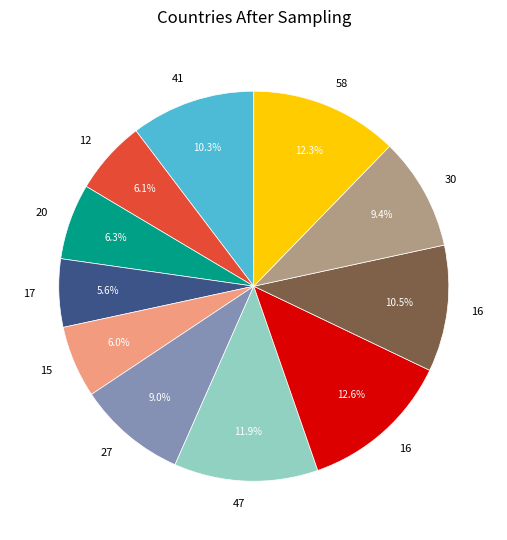

Is there a majority slice in this chart?

No